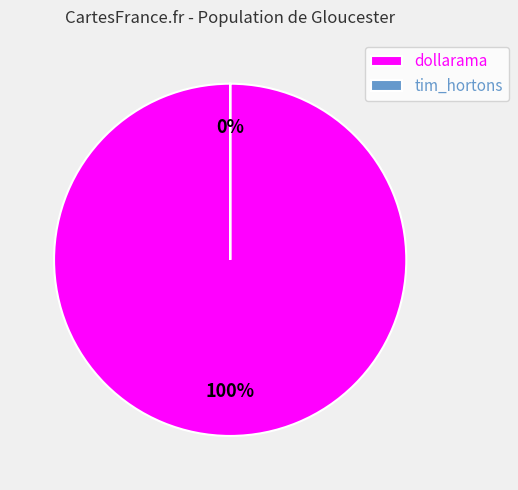

Which slice is the smallest?

tim_hortons